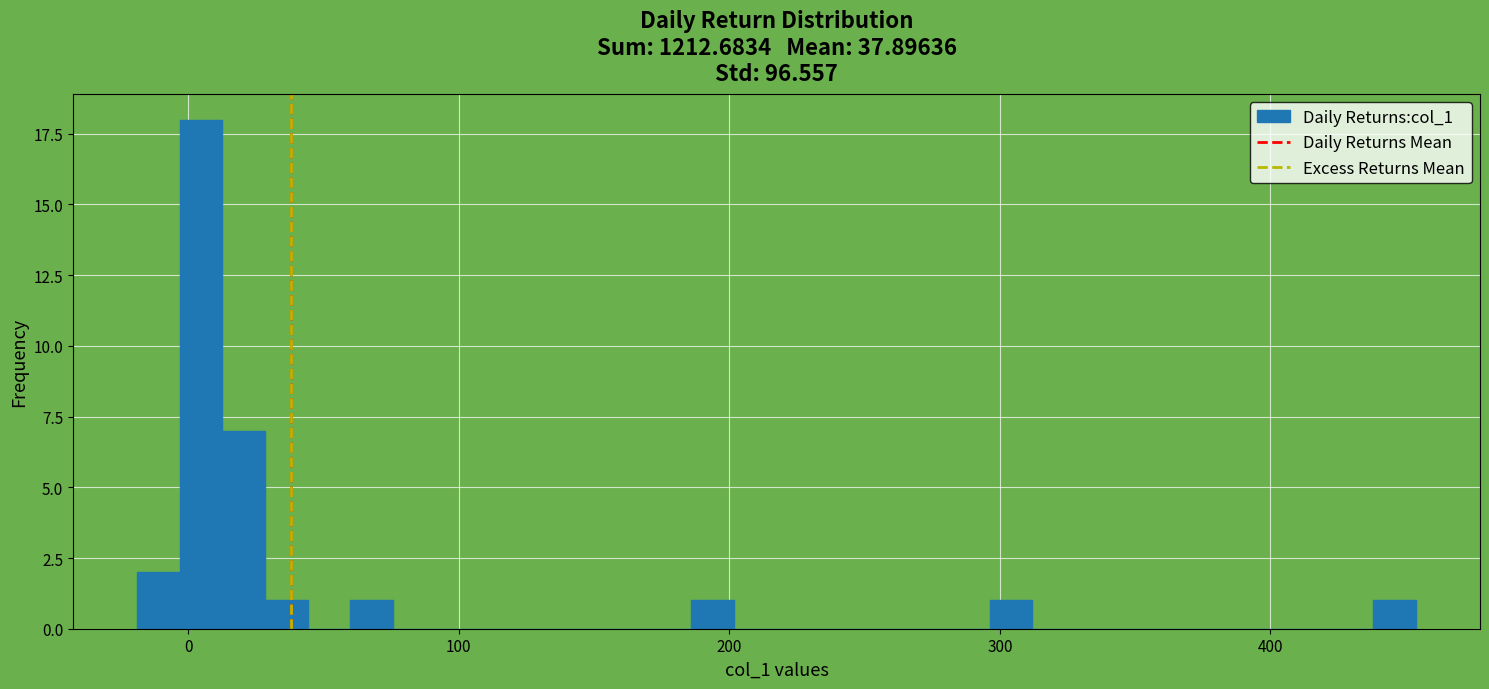

Around what value on the x-axis is the tallest bar? Give the approximate position of its centre, as read against the axis.

0